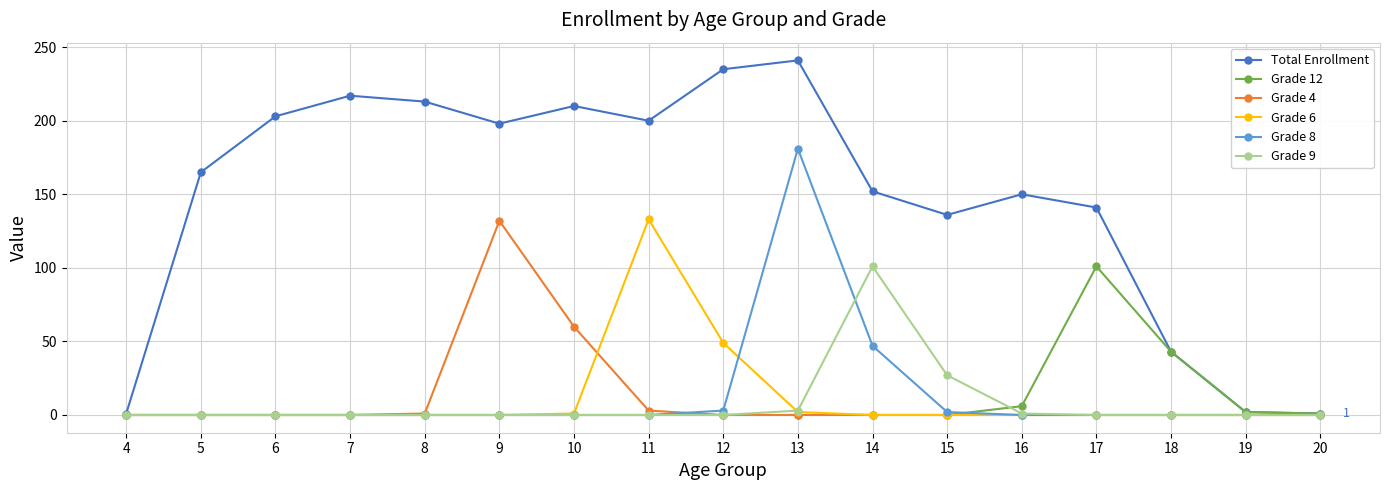

Between 13 and 18, which series saw the biggest shift?

Total Enrollment